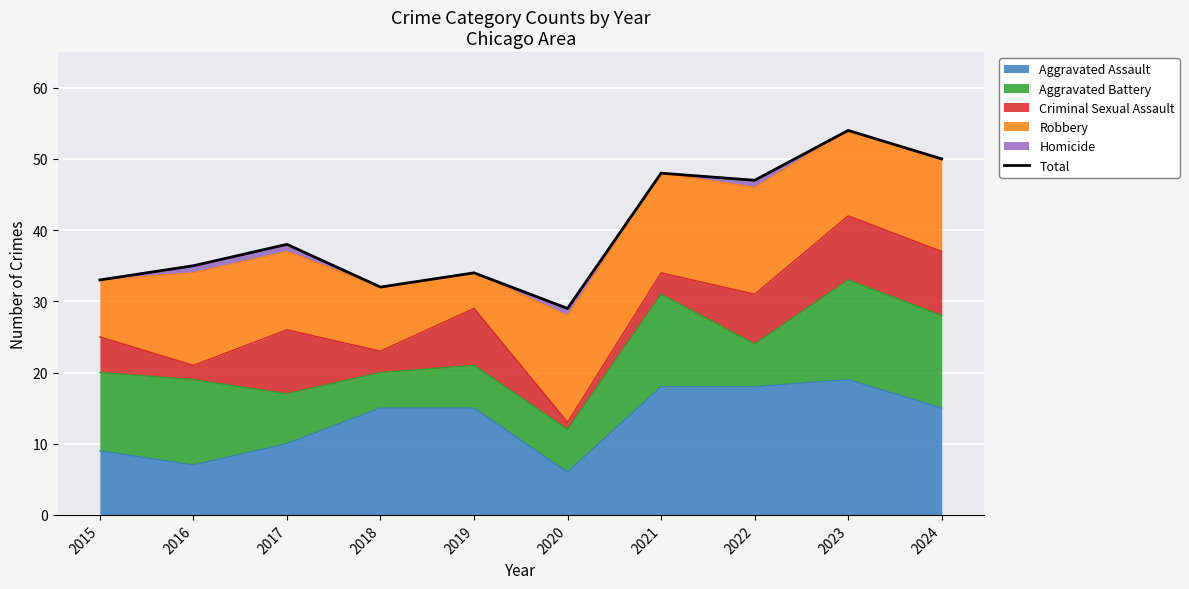

Rank the categories by value from highest to lowest.

2023, 2024, 2021, 2022, 2017, 2016, 2019, 2015, 2018, 2020